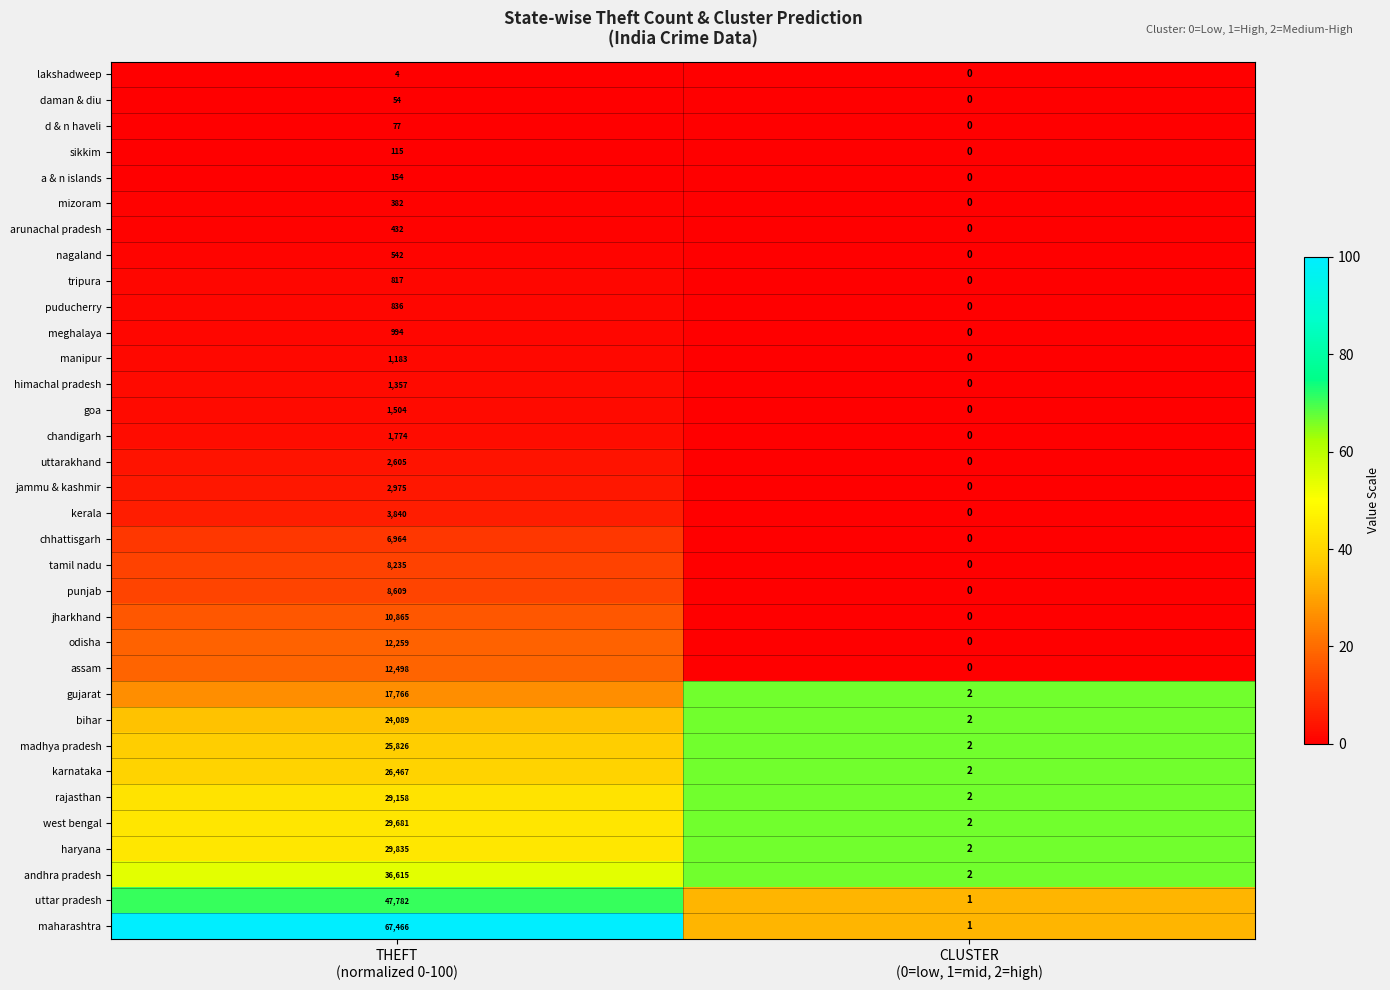

What is the sum of all meghalaya values?

994